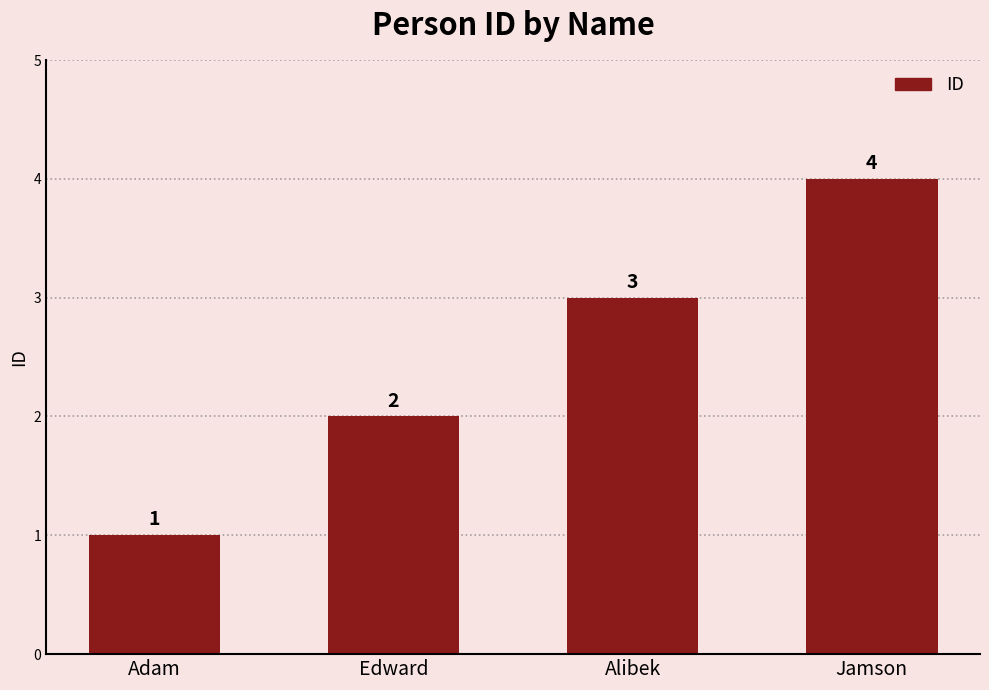

What is the difference between the values at Jamson and Alibek?

1